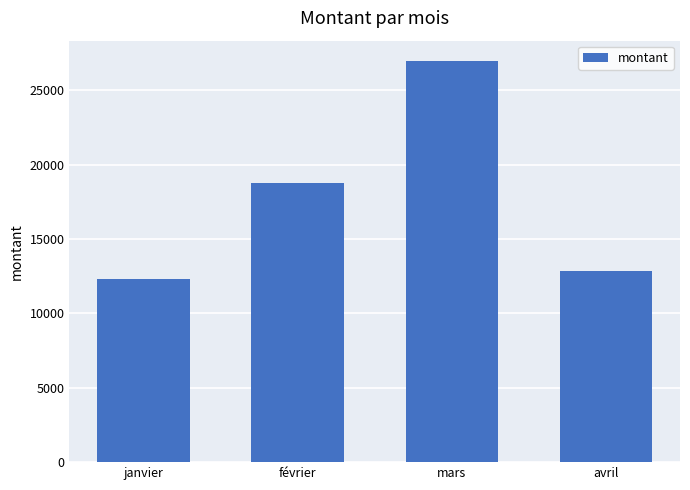

What is the minimum value shown in the chart?

12332